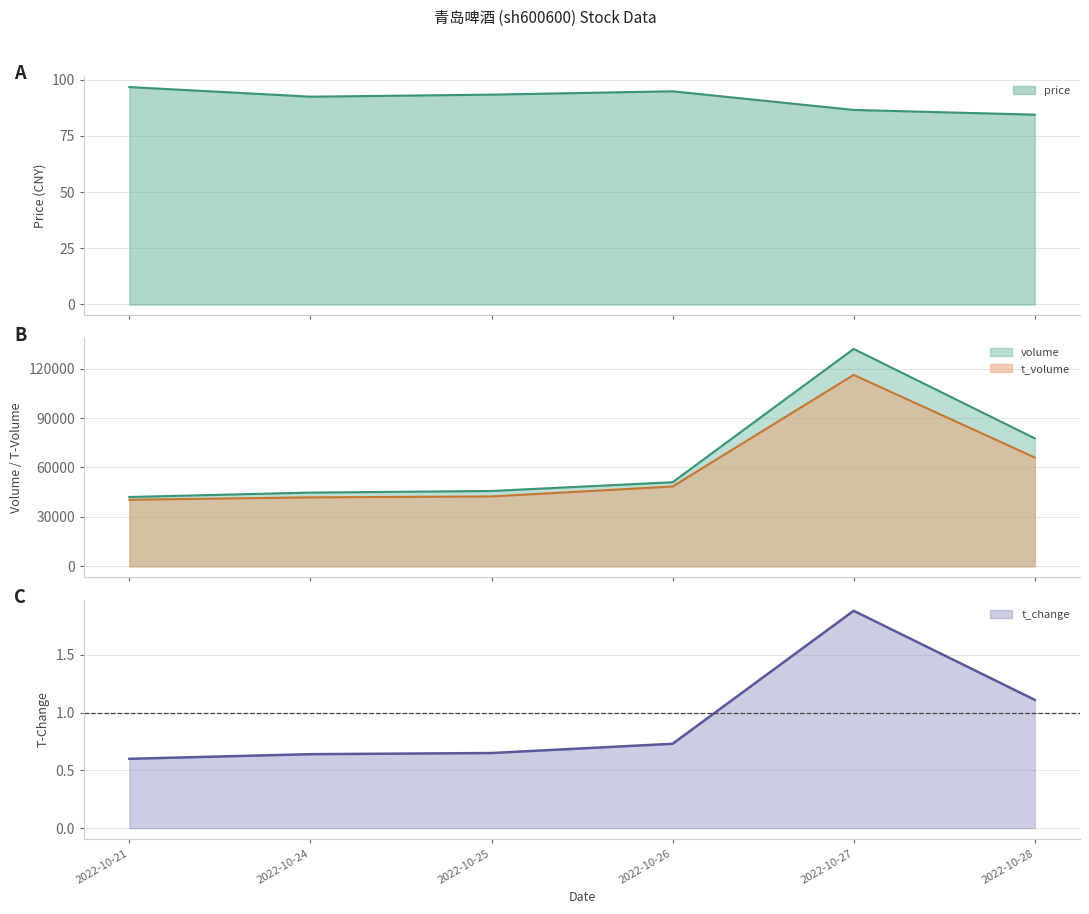

Reading left to right, what are all the values shown in this chart?

price: 96.7	92.4	93.3	94.8	86.5	84.4
volume: 42090.0	44759.0	45735.0	51047.0	131943.0	77676.0
t_volume: 40415.0	41856.0	42421.0	48437.0	116176.0	66052.0
t_change: 0.6	0.6	0.7	0.7	1.9	1.1